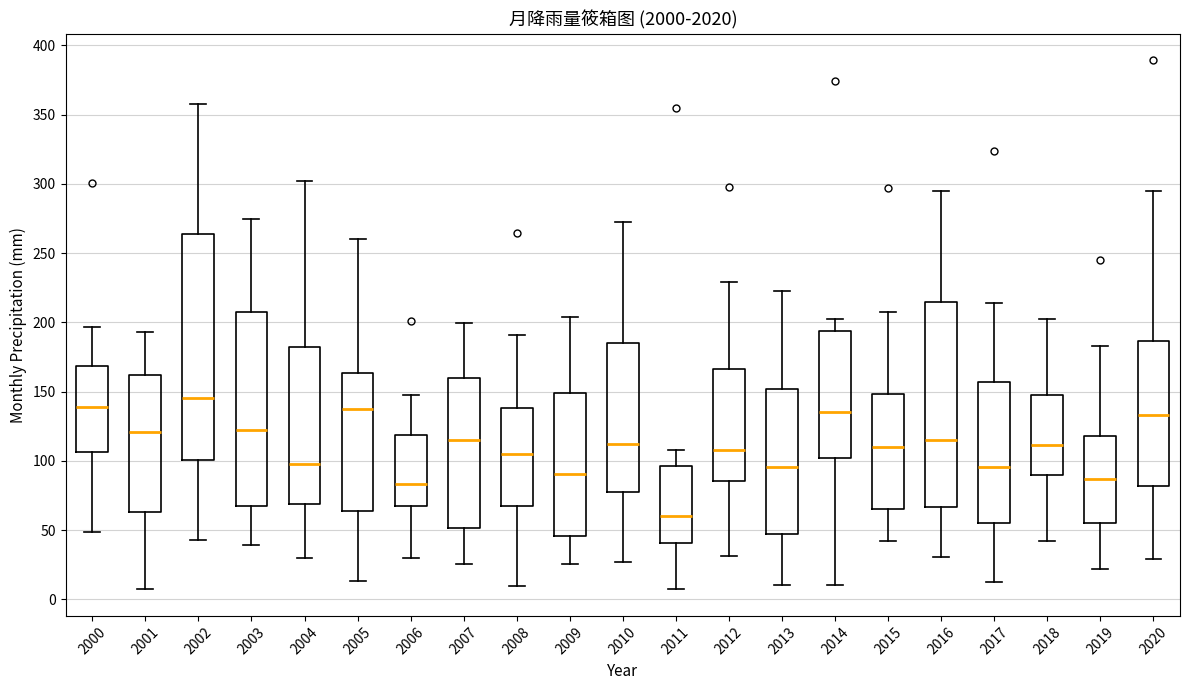

Which box has the highest median line?

2002